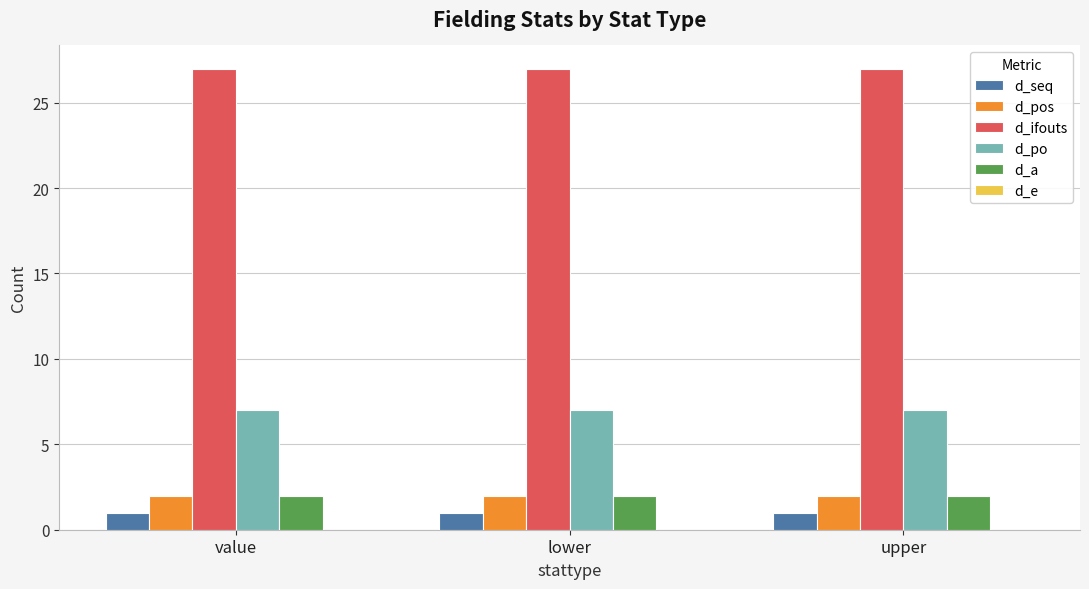

True or false: d_seq has a value of 1 at upper.

True